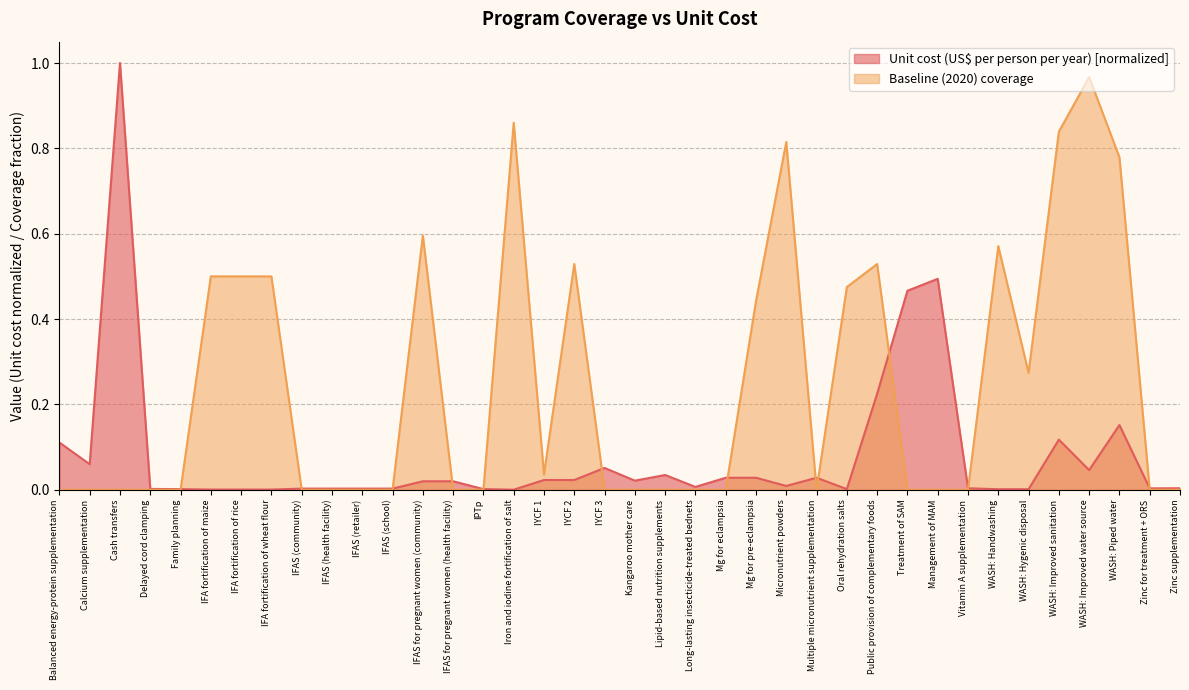

What is the sum of all Unit cost (US$ per person per year) values?

3.0